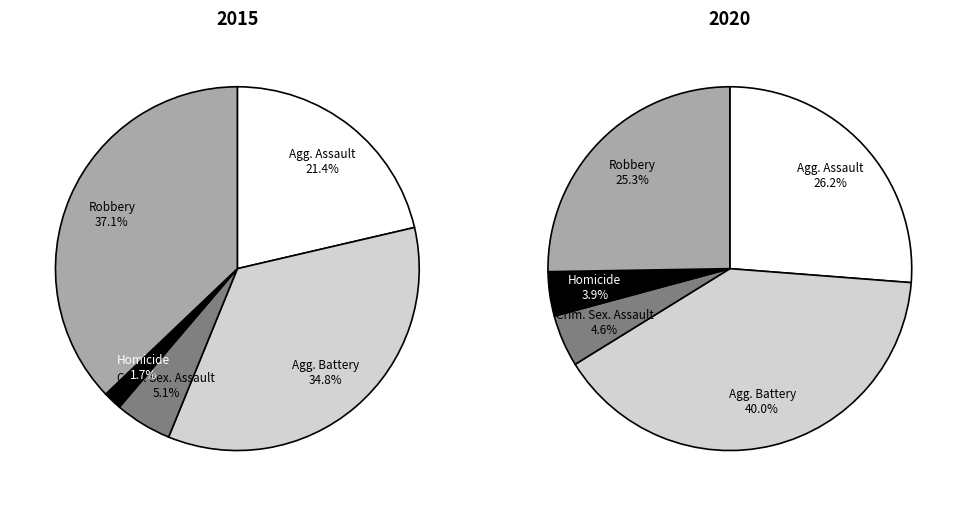

To the nearest percent, what is the difference between the Homicide and Robbery slice percentages?

35%